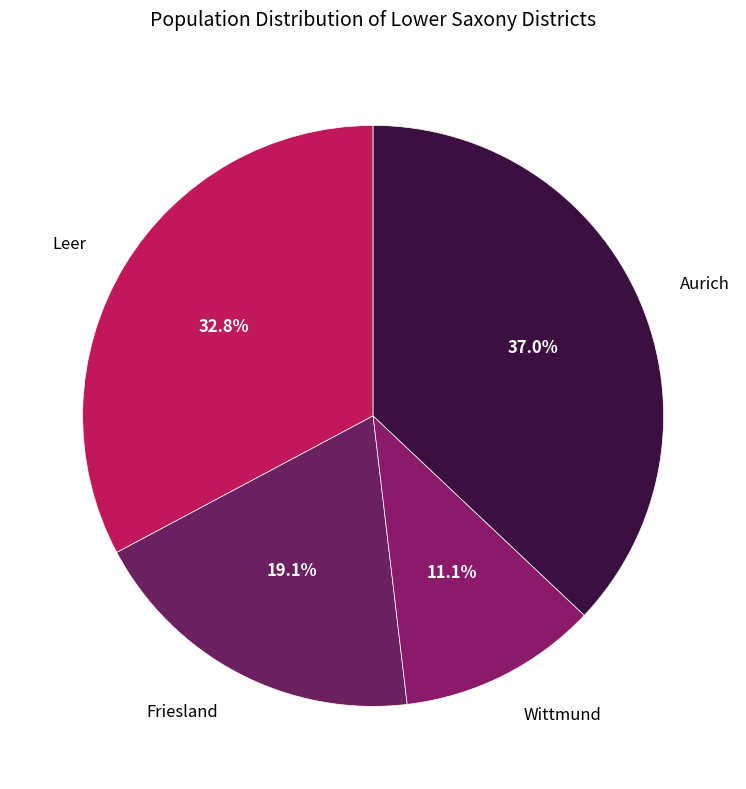

To the nearest percent, what is the difference between the Friesland and Leer slice percentages?

14%